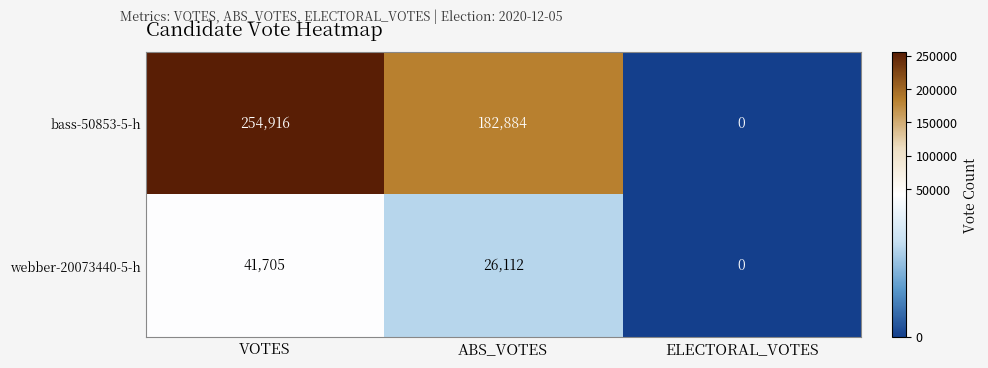

At which category is the sum across all series the highest?

VOTES